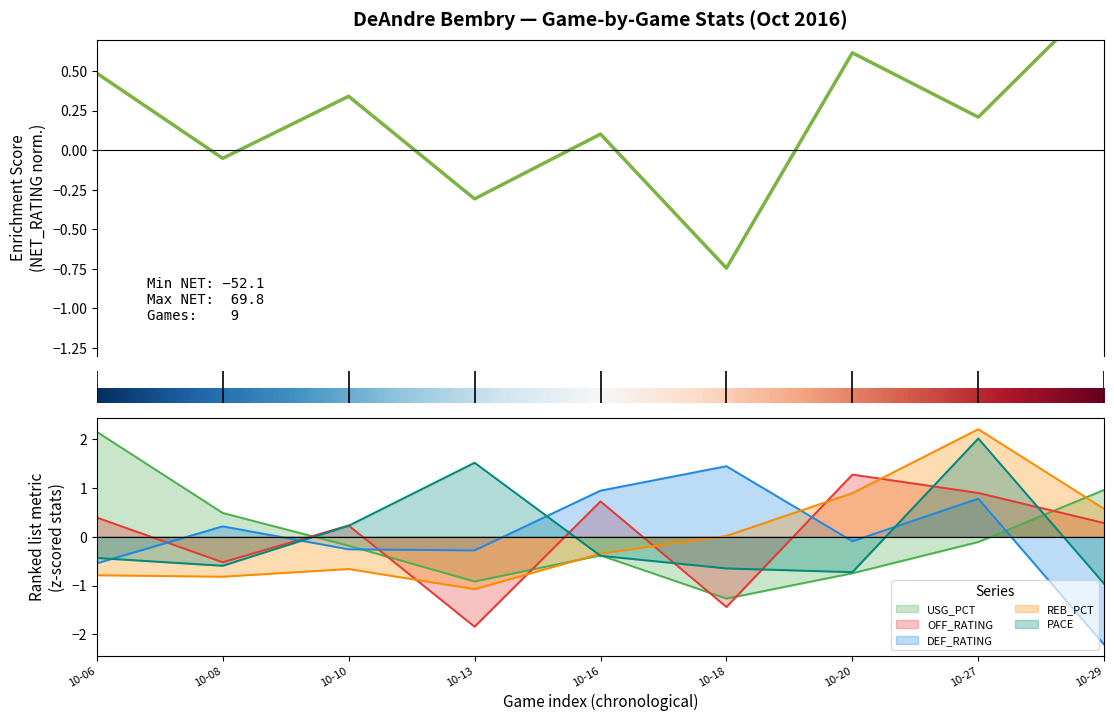

True or false: DEF_RATING has more than 2 points higher than both neighbors.

True